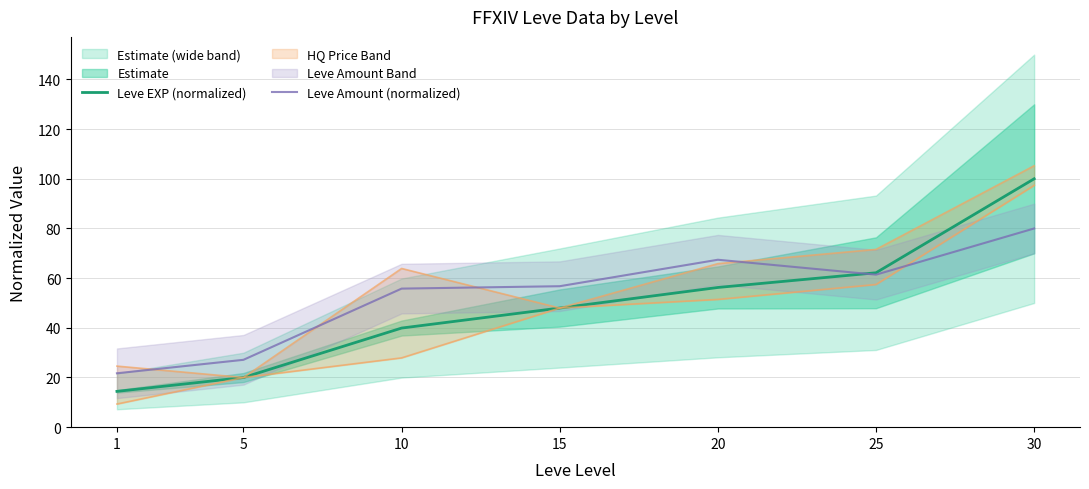

At which category does Leve Amount (normalized) reach its first local peak?

20